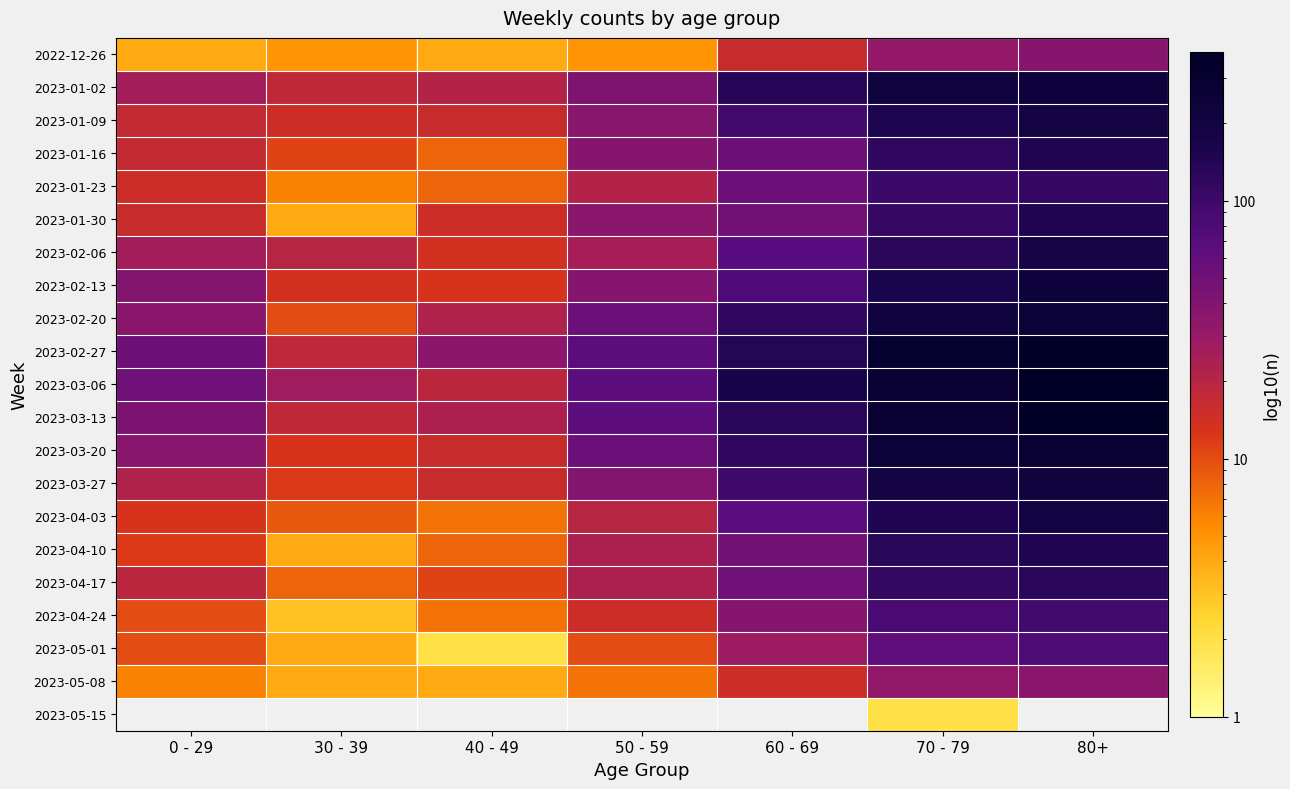

List the series in order of their peak value, lowest first.

2023-05-08, 2022-12-26, 2023-05-01, 2023-04-24, 2023-01-23, 2023-04-17, 2023-04-10, 2023-01-30, 2023-01-16, 2023-02-06, 2023-01-09, 2023-04-03, 2023-03-27, 2023-02-13, 2023-01-02, 2023-02-20, 2023-03-20, 2023-02-27, 2023-03-13, 2023-03-06, 2023-05-15